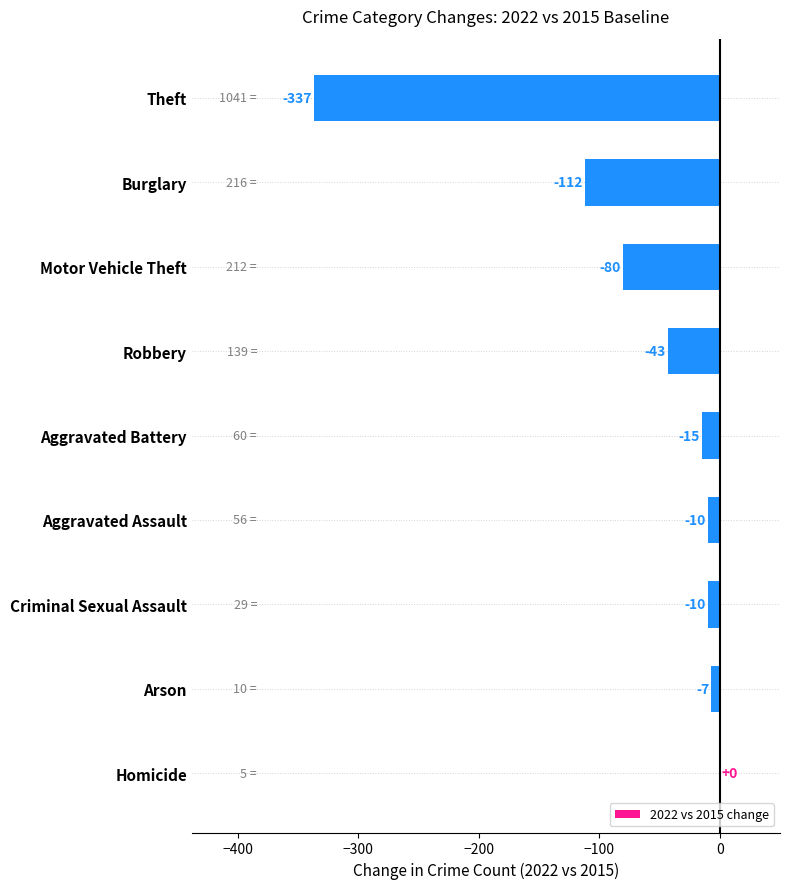

At which category does the chart reach its peak across all series?

Homicide